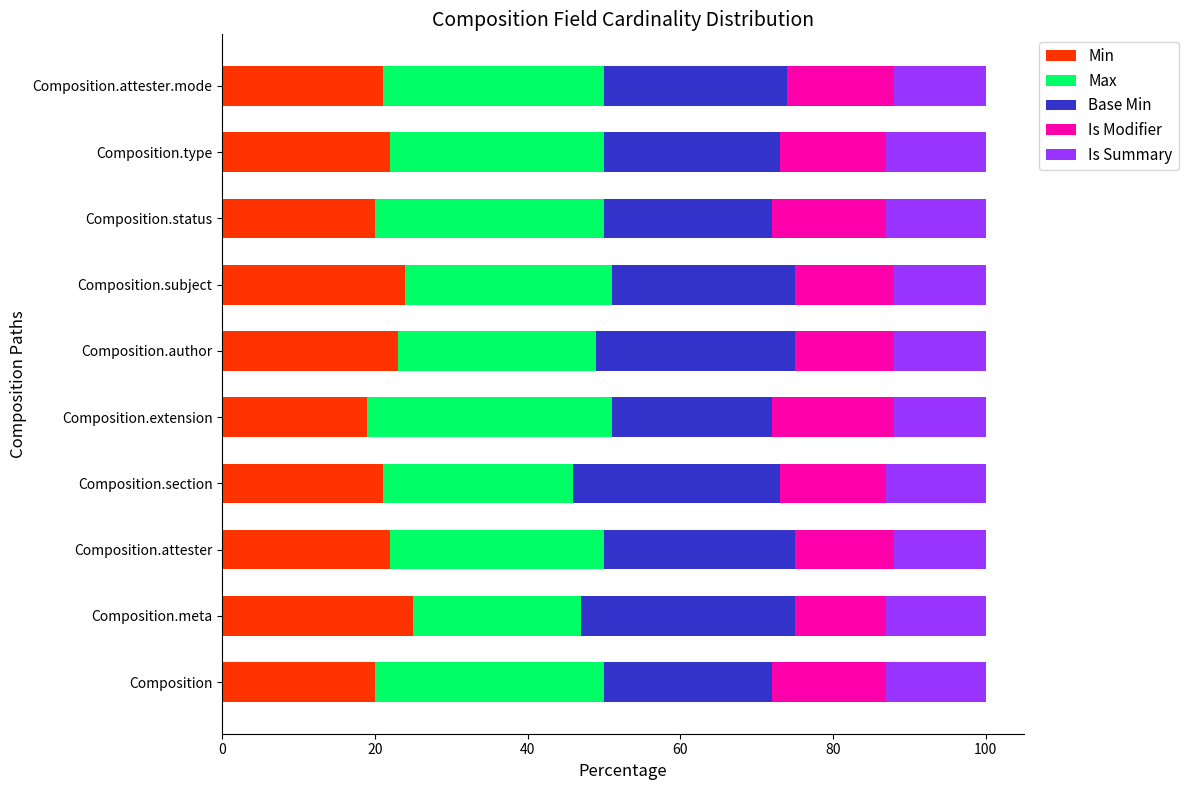

What is the average value of the Min series?

22